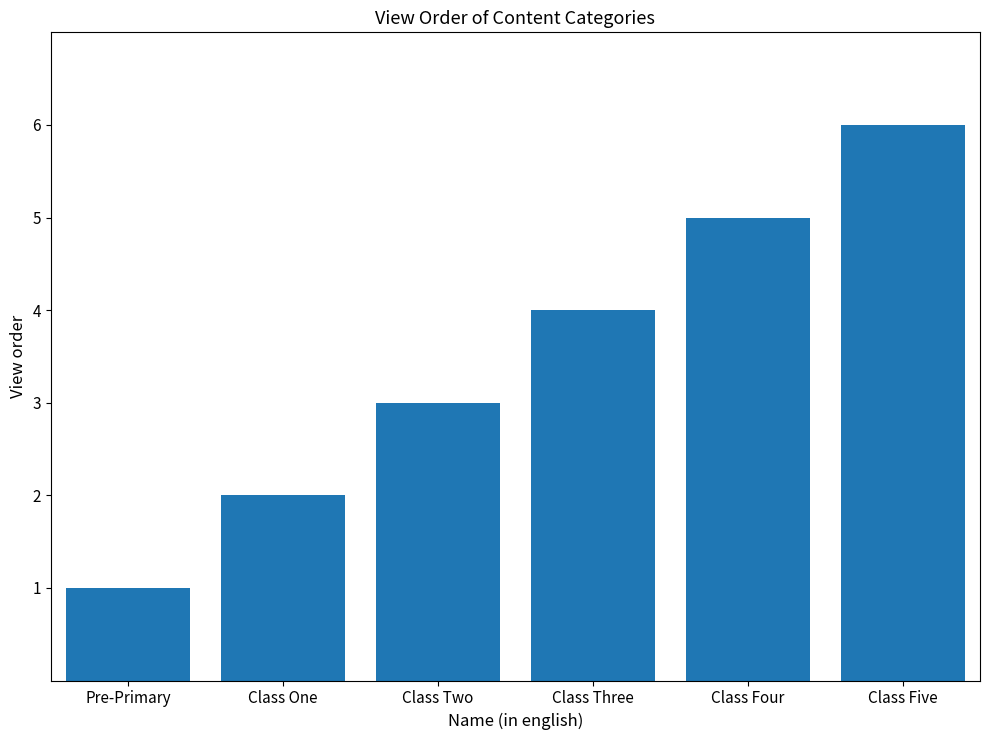

What is the difference between the values at Class Three and Class Five?

2